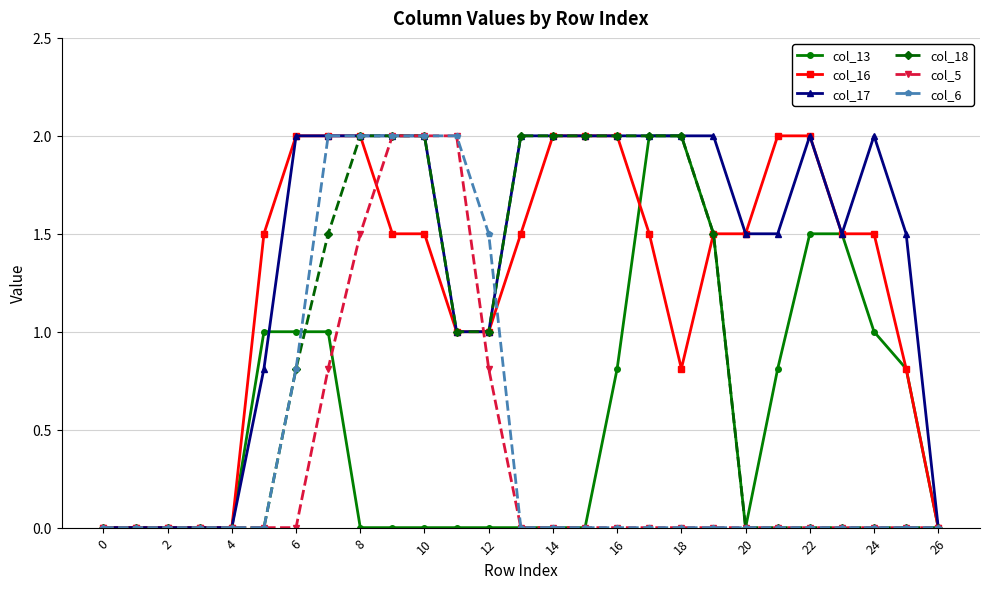

Which series has the largest total across all categories?

col_17